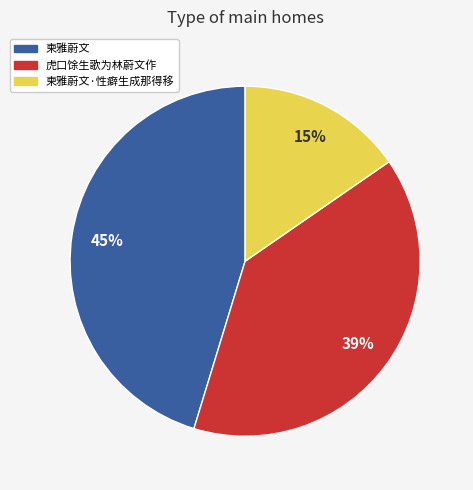

Does any single category account for the majority?

No